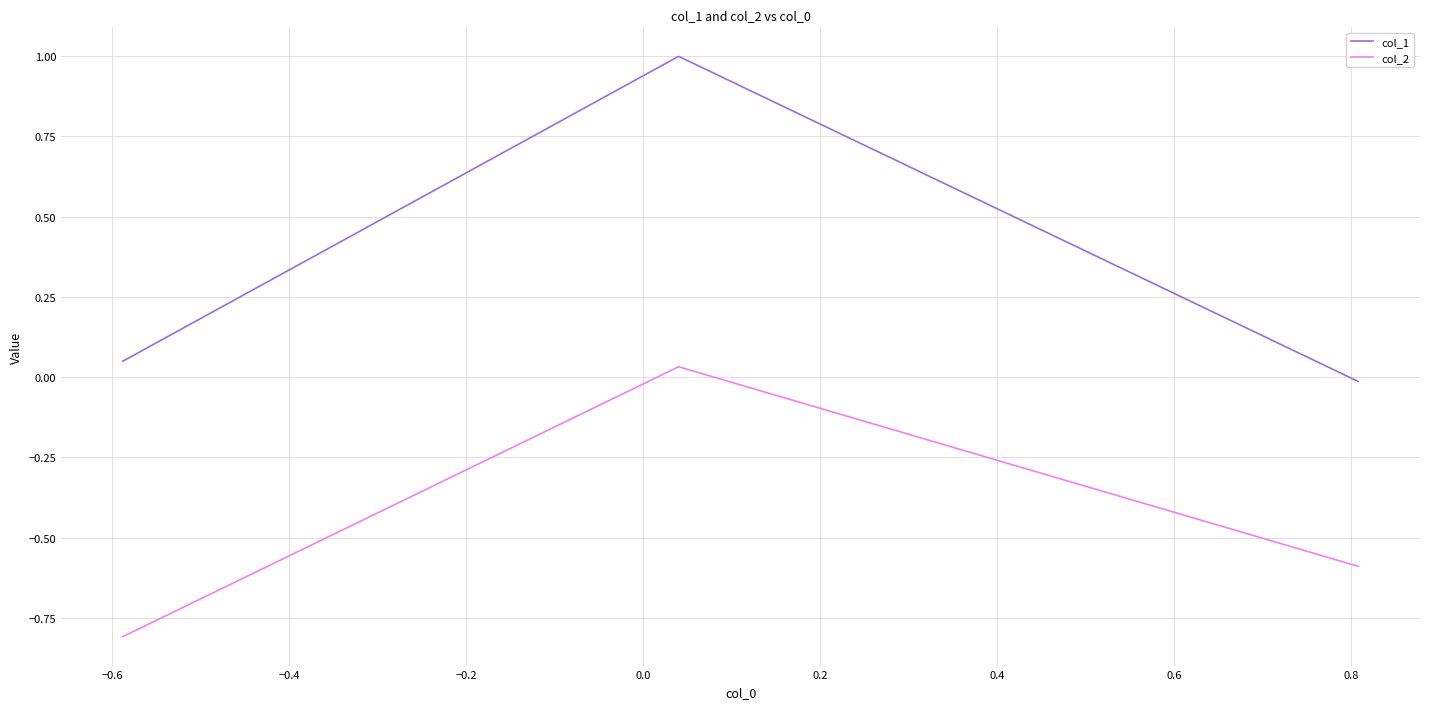

What is the sum of all col_1 values?

1.0